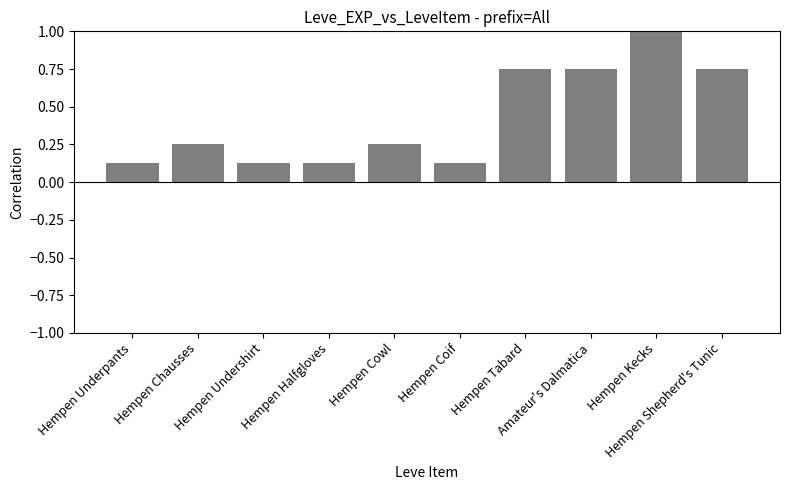

What is the greatest value displayed?

1.0